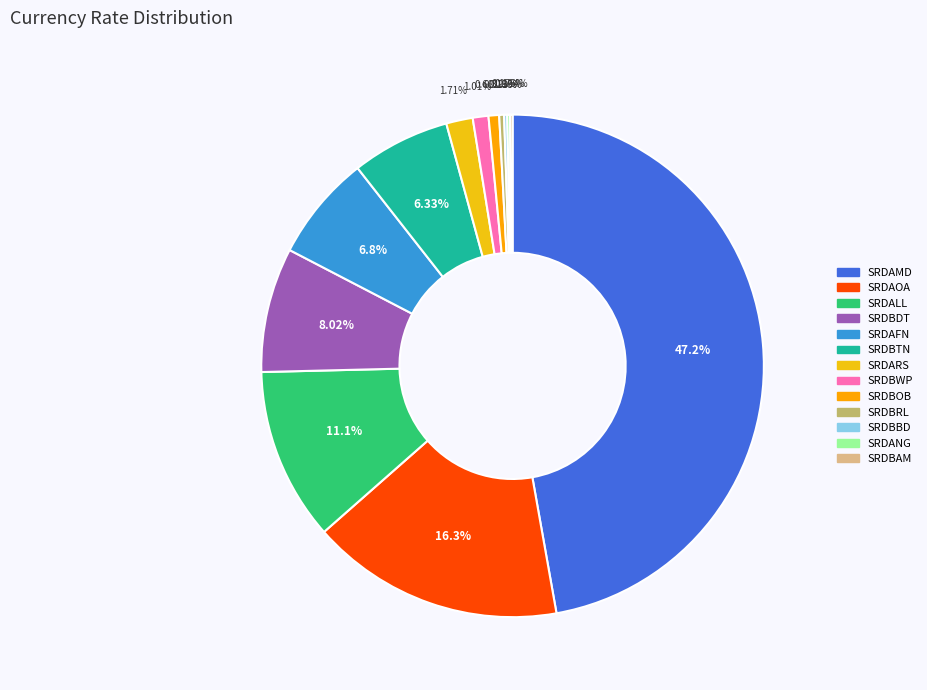

Does SRDAOA account for over 50% of the chart?

No